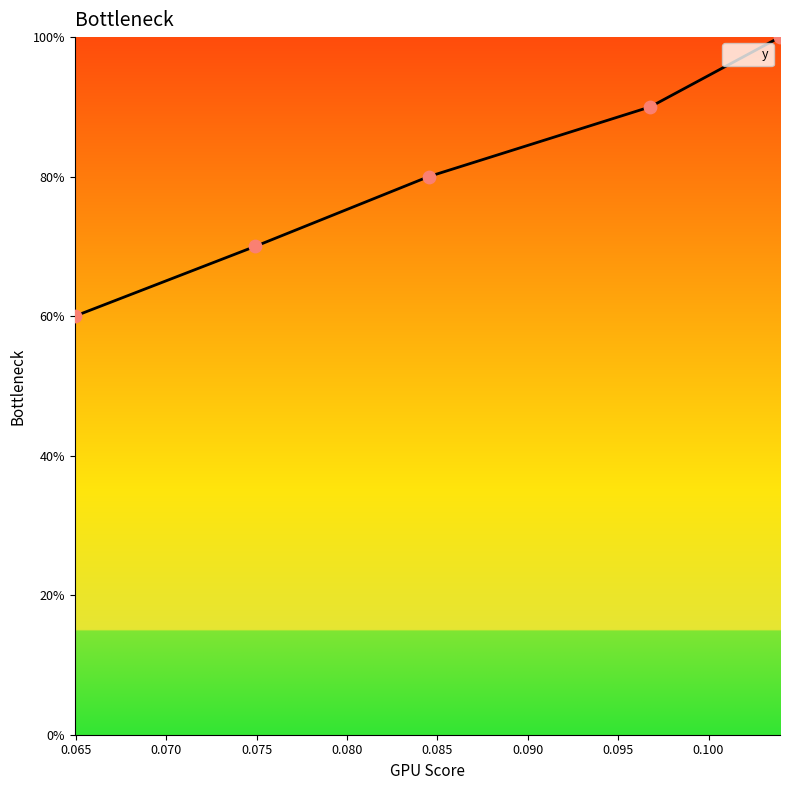

Which has a higher value, 0.096773 or 0.064928?

0.096773